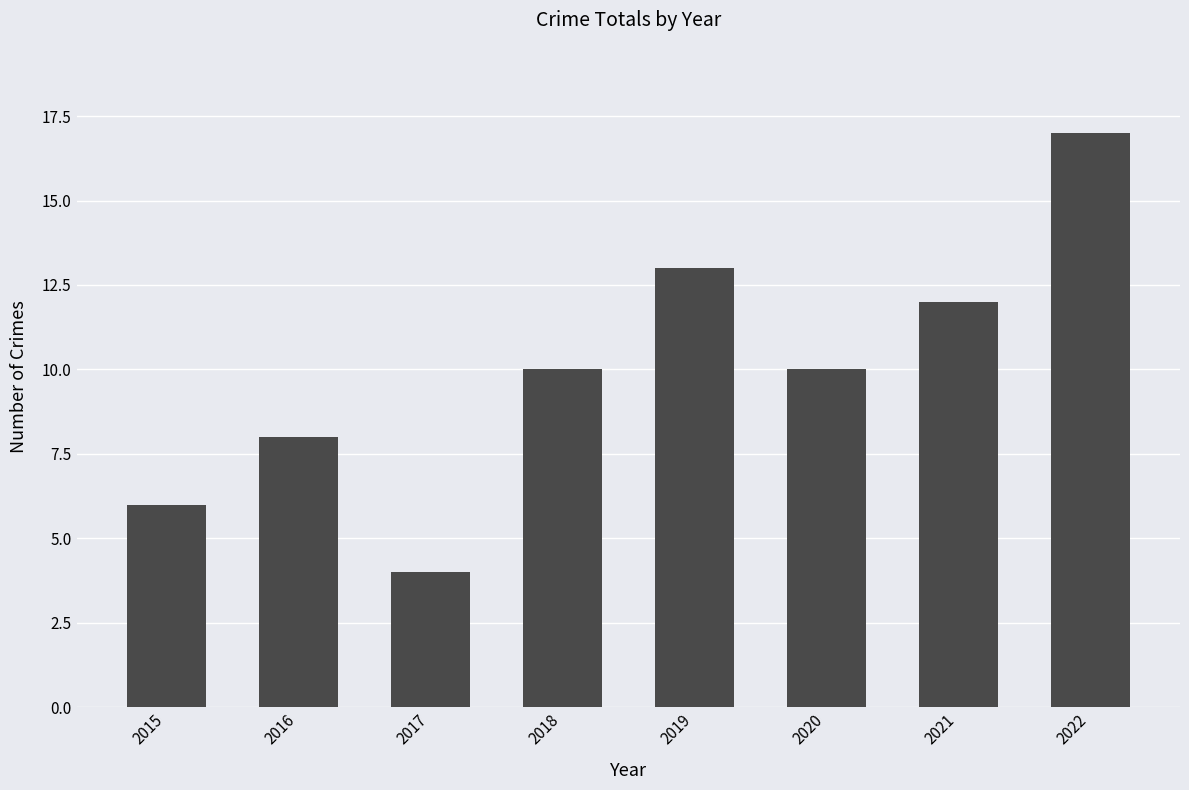

Read the value at 2018.

10